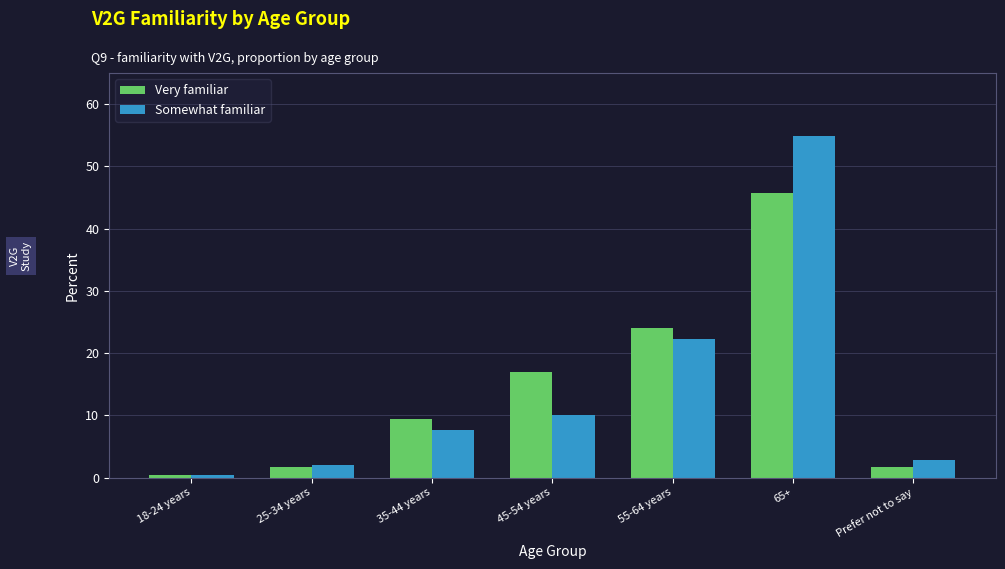

What position from the right is 18-24 years?

7